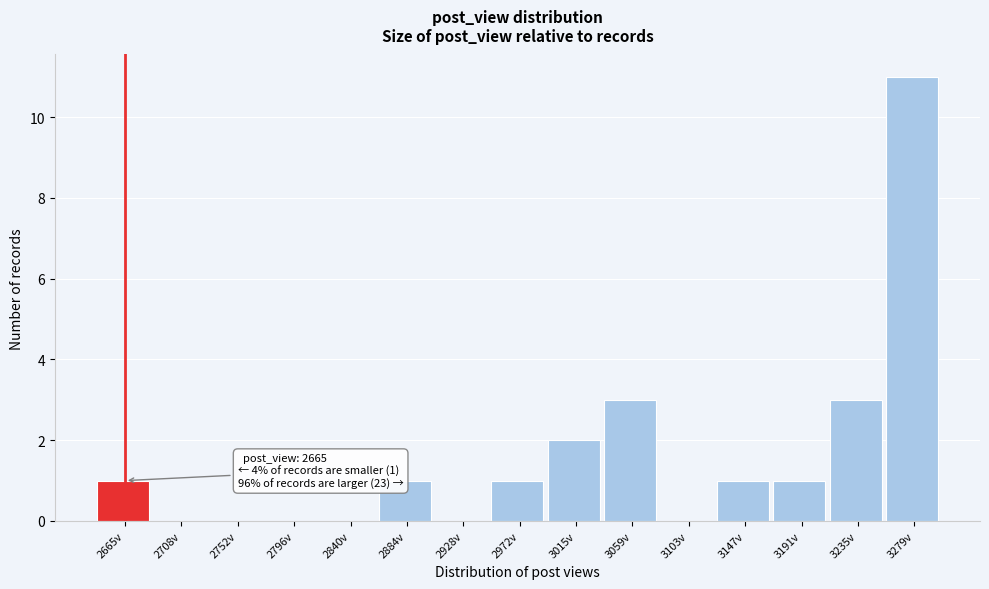

Reading left to right, what are all the values shown in this chart?

2665v=1	2708v=0	2752v=0	2796v=0	2840v=0	2884v=1	2928v=0	2972v=1	3015v=2	3059v=3	3103v=0	3147v=1	3191v=1	3235v=3	3279v=11